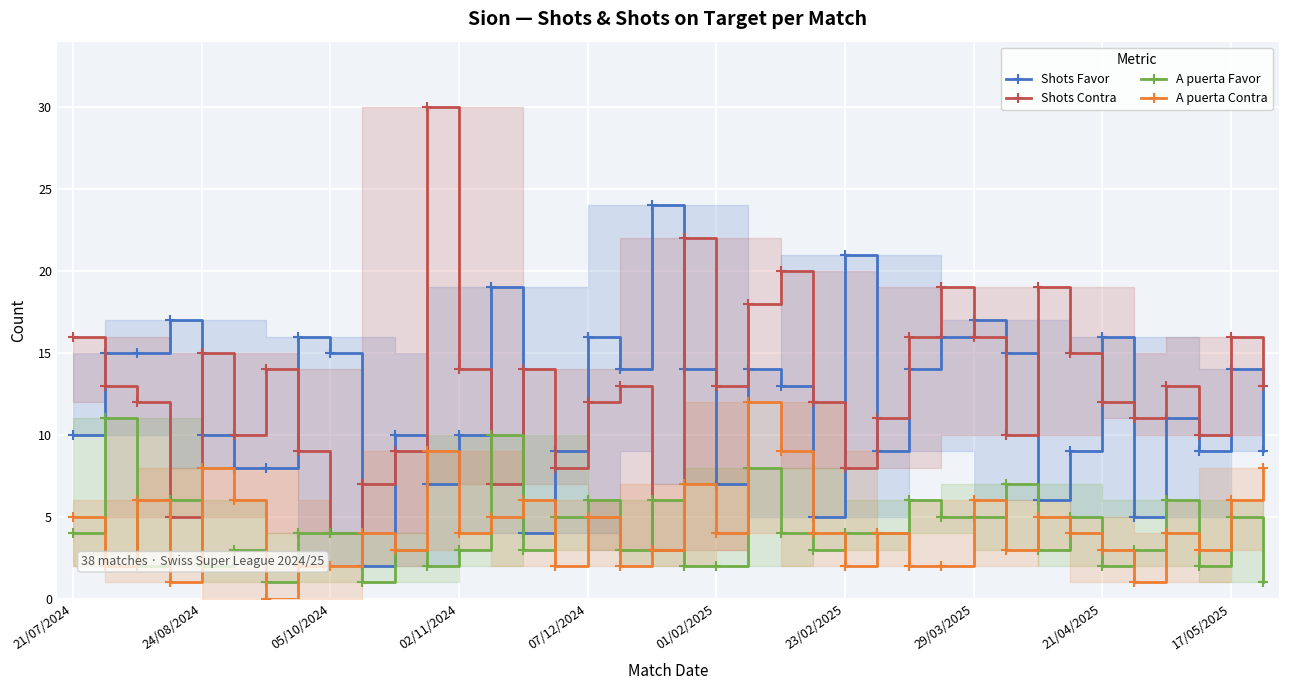

True or false: Shots Contra has a value of 4 at 01/02/2025.

False